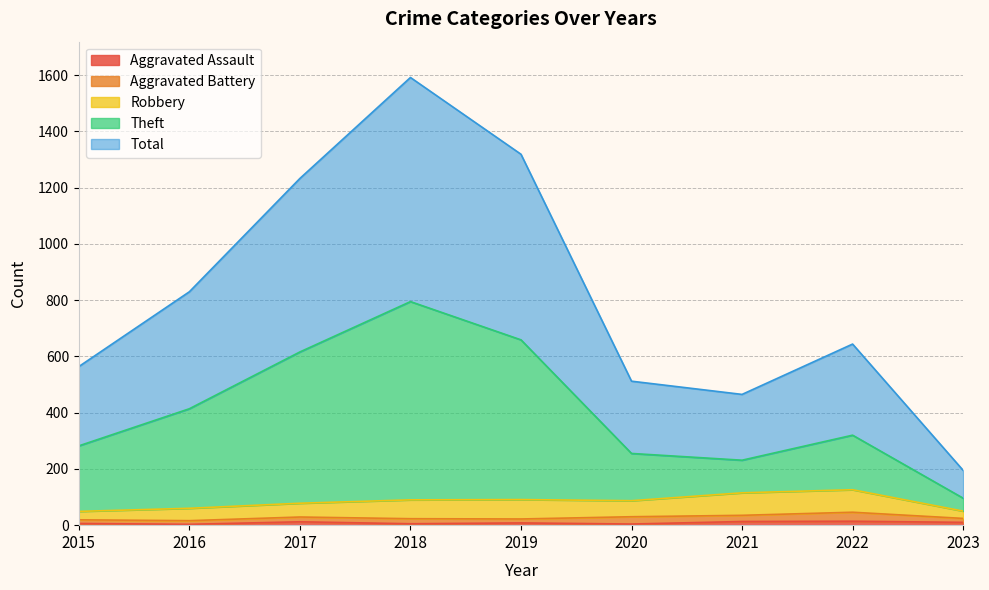

Which series has the widest spread of values?

Total